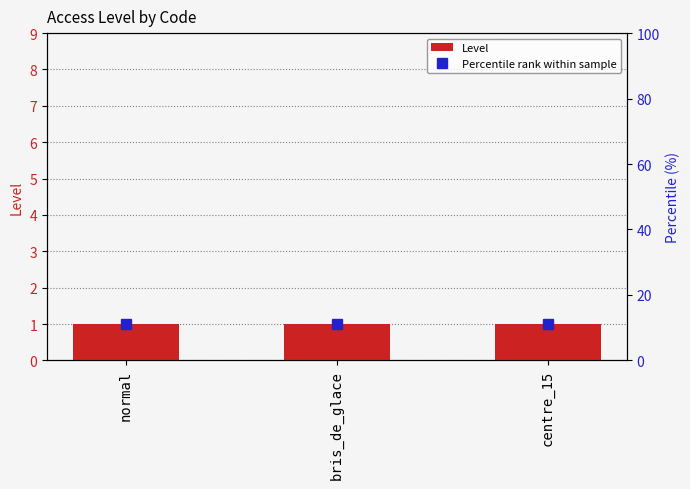

How many groups of bars are there?

3